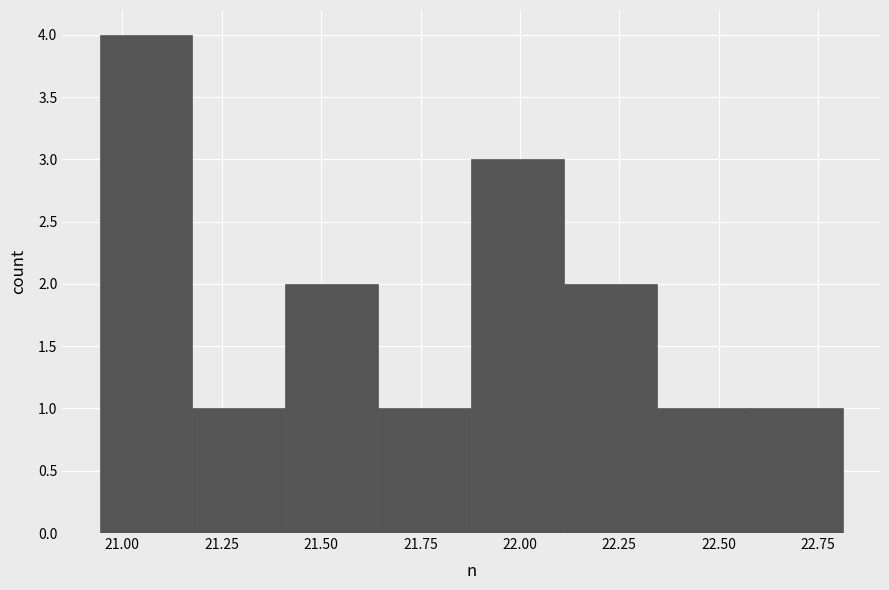

Over which range of the x-axis is the bar tallest?

20.95 to 21.20